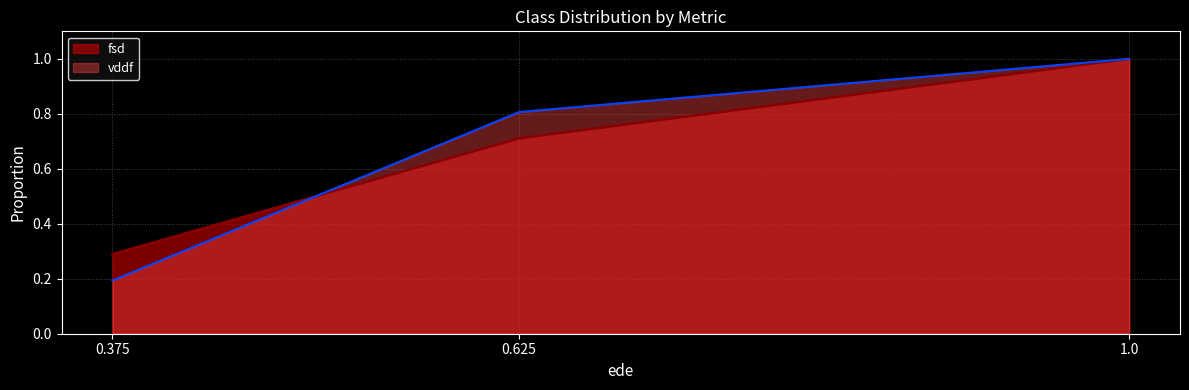

Rank the series at 1.0 from lowest to highest value.

fsd, vddf